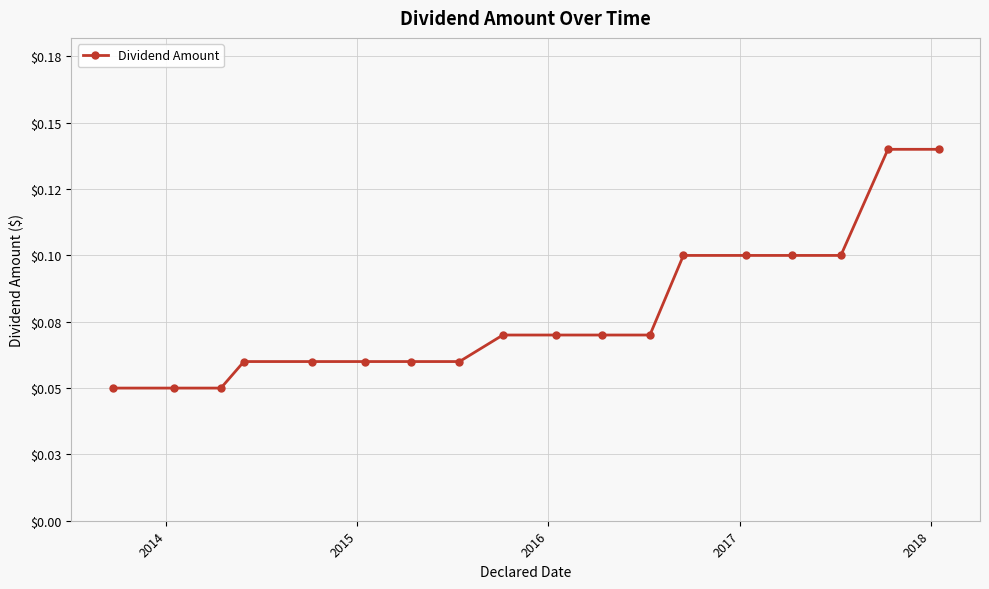

True or false: there are more than 1 points higher than both neighbors.

False